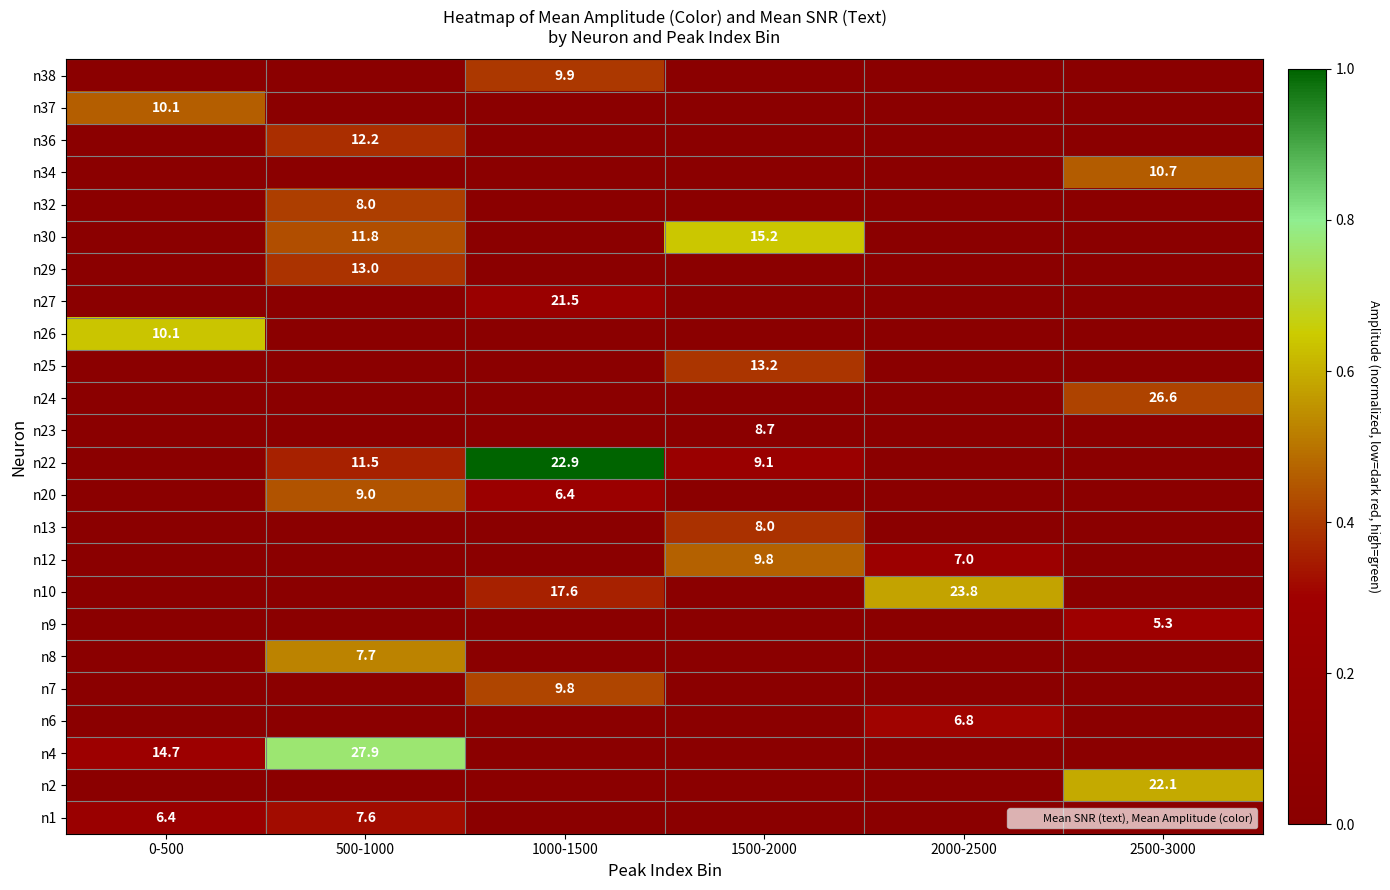

What is the total value across all series at 2500-3000?

1.7